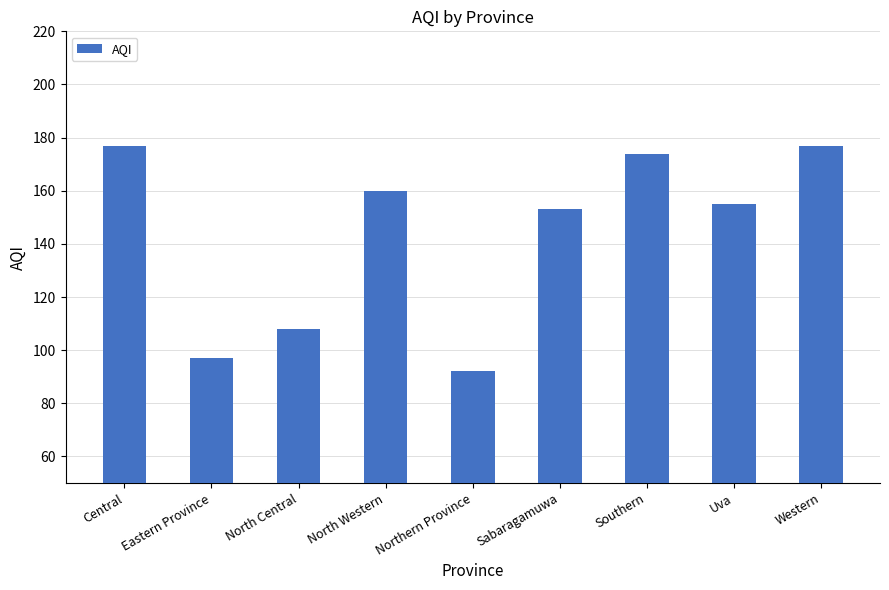

Reading right to left, transcribe all the data shown in this chart.

Western=177	Uva=155	Southern=174	Sabaragamuwa=153	Northern Province=92	North Western=160	North Central=108	Eastern Province=97	Central=177